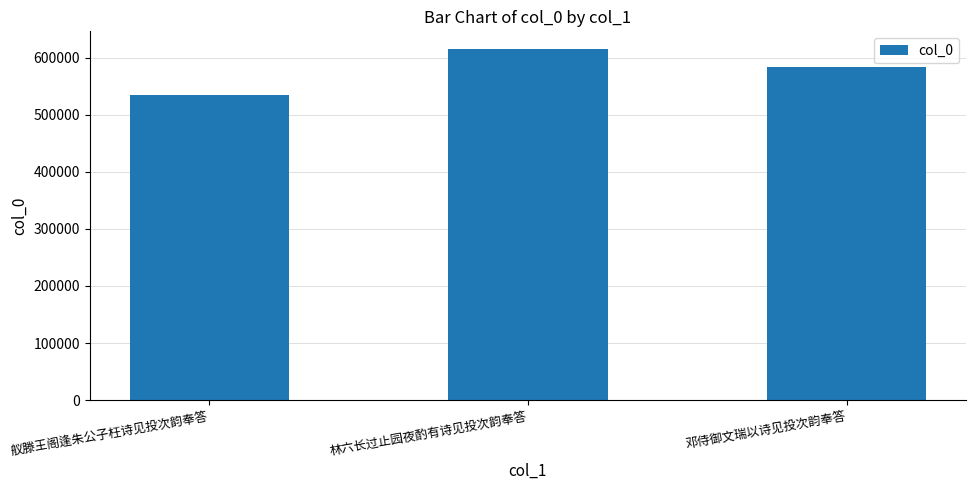

How many bars are there in total?

3